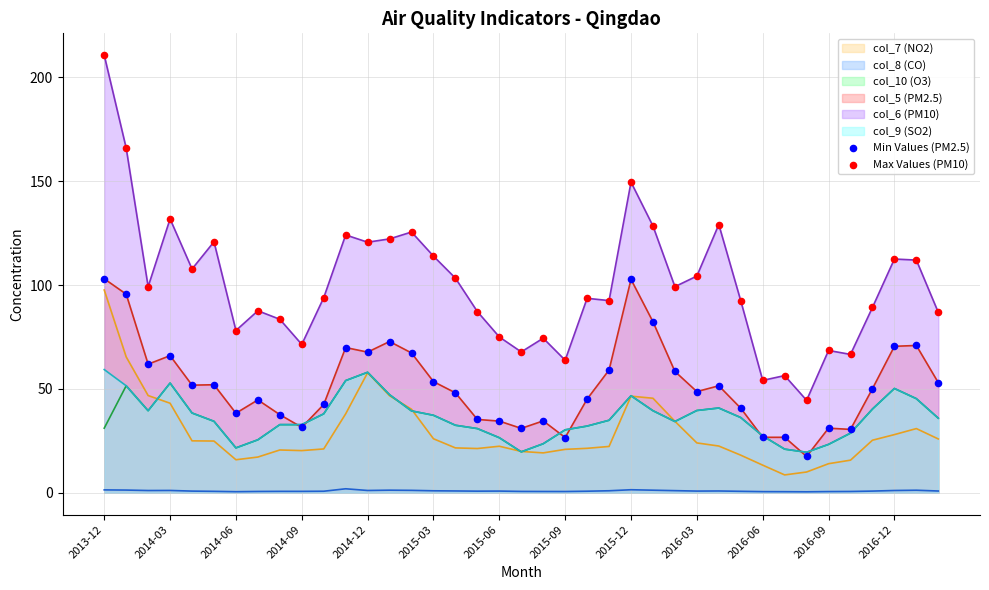

Which series has the largest total across all categories?

col_6 (PM10)